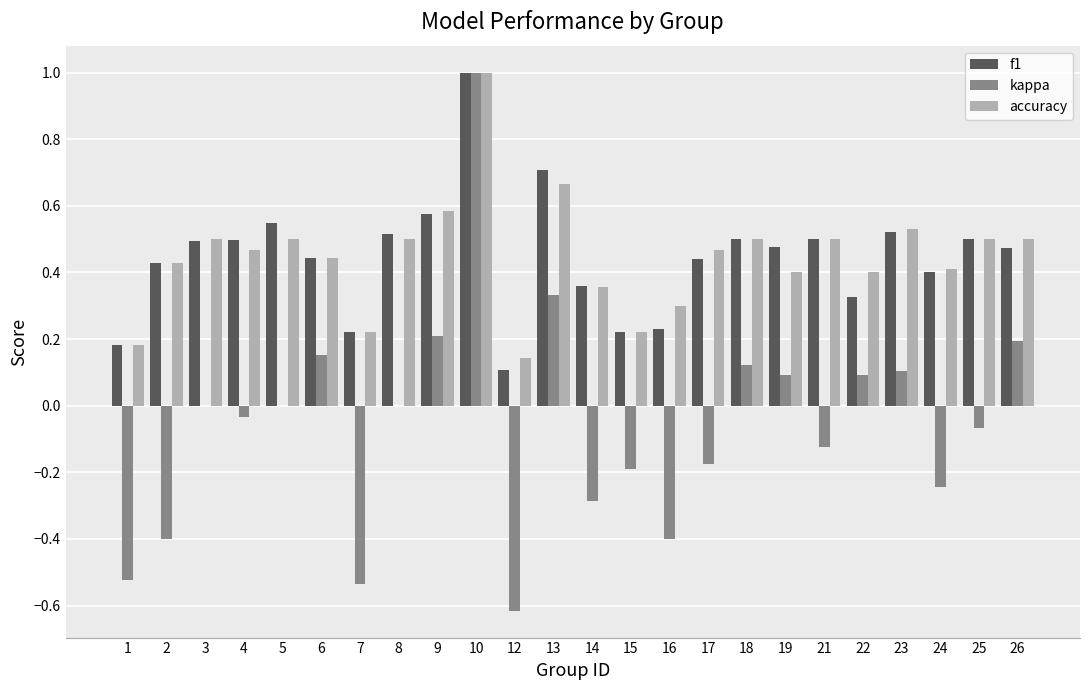

Count the number of data series in this chart.

3